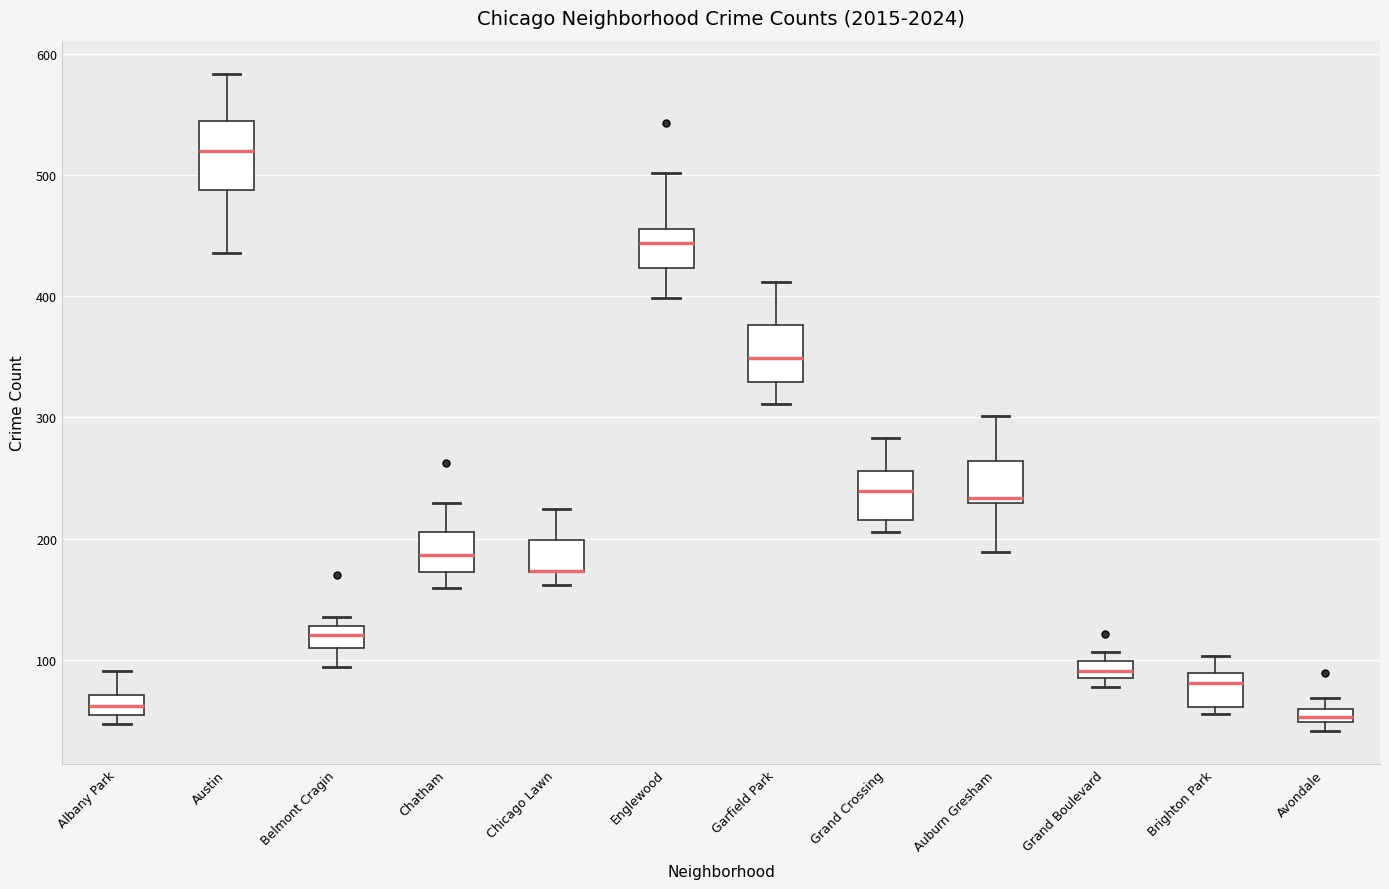

Where is the upper edge of the box for Avondale on the y-axis? The values are not printed on the chart, so give them approximately, as read against the axis.

60